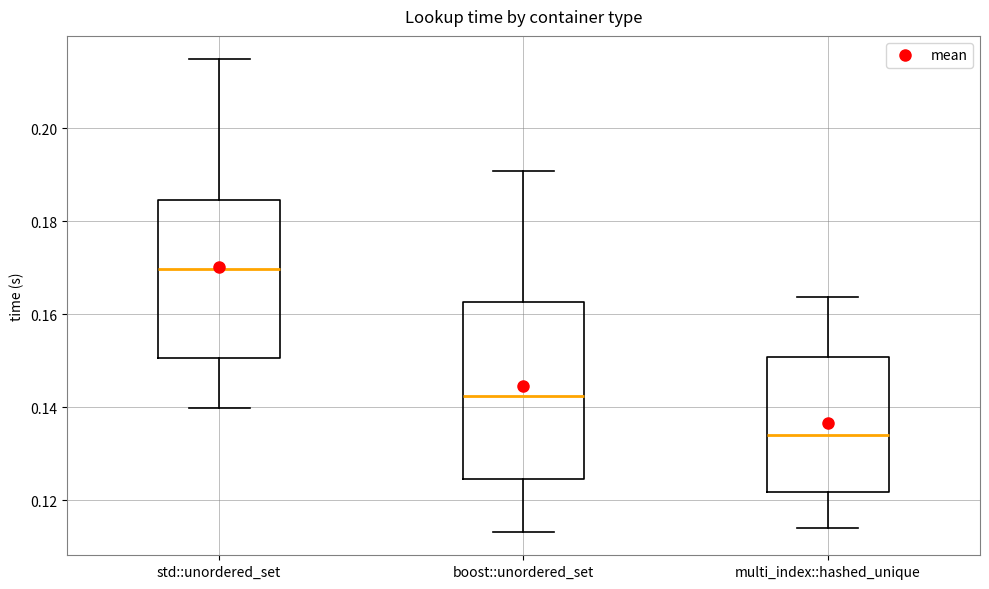

Where does the upper whisker of the box for boost::unordered_set end on the y-axis? The values are not printed on the chart, so give them approximately, as read against the axis.

0.190